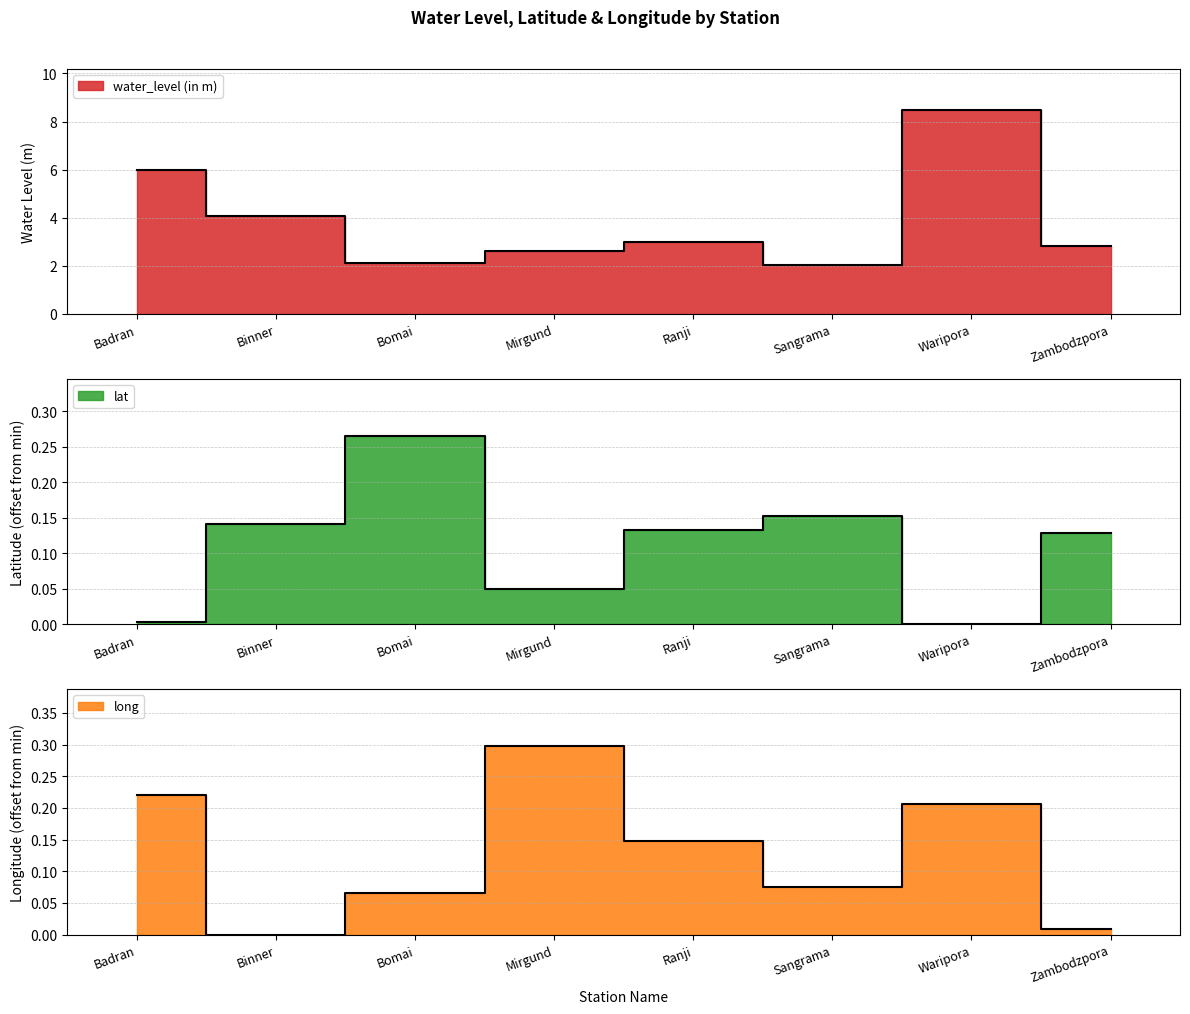

Which label corresponds to the largest value in the chart?

Waripora